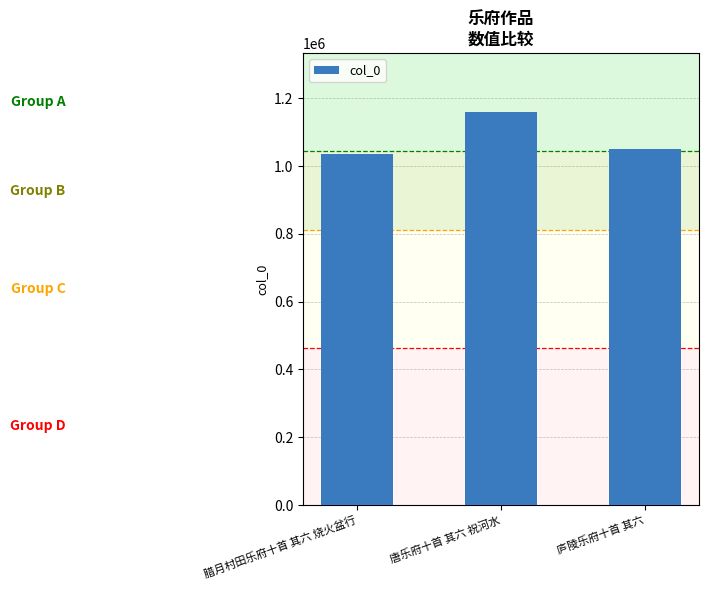

What position from the left is 庐陵乐府十首 其六?

3